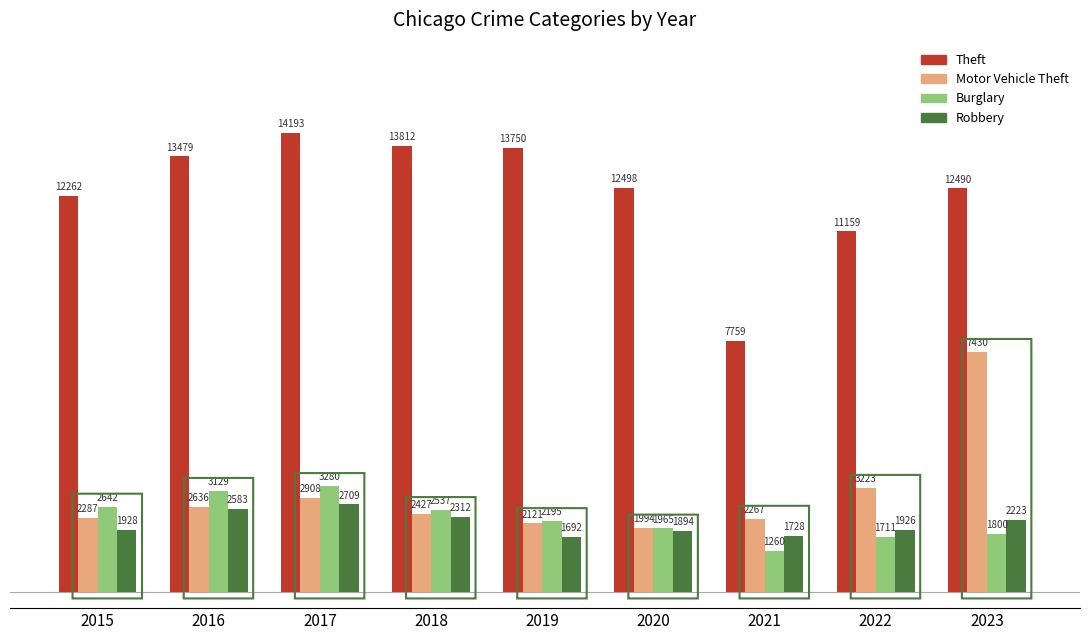

What is the total value across all series at 2019?

19758